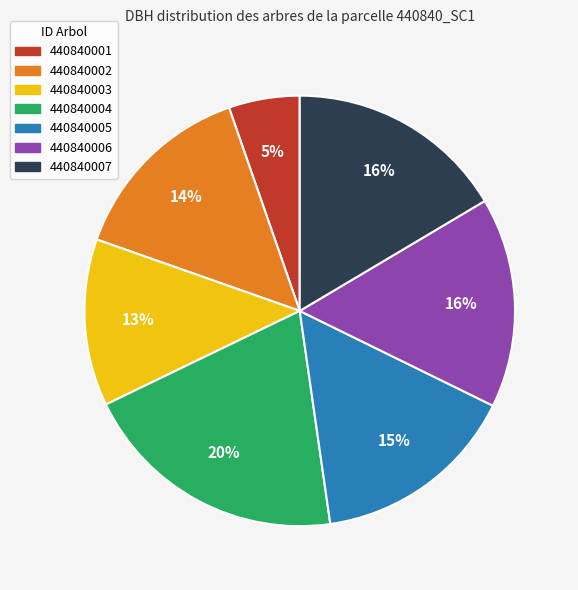

Which category has the biggest portion of the pie?

440840004